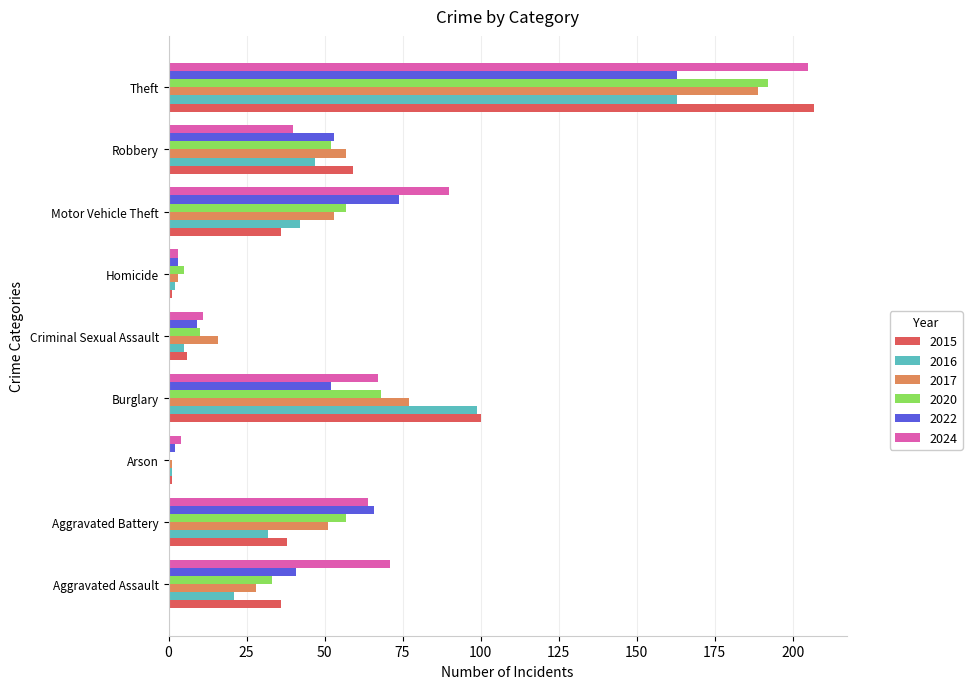

What is the sum of the 2015 values at Robbery and Burglary?

159